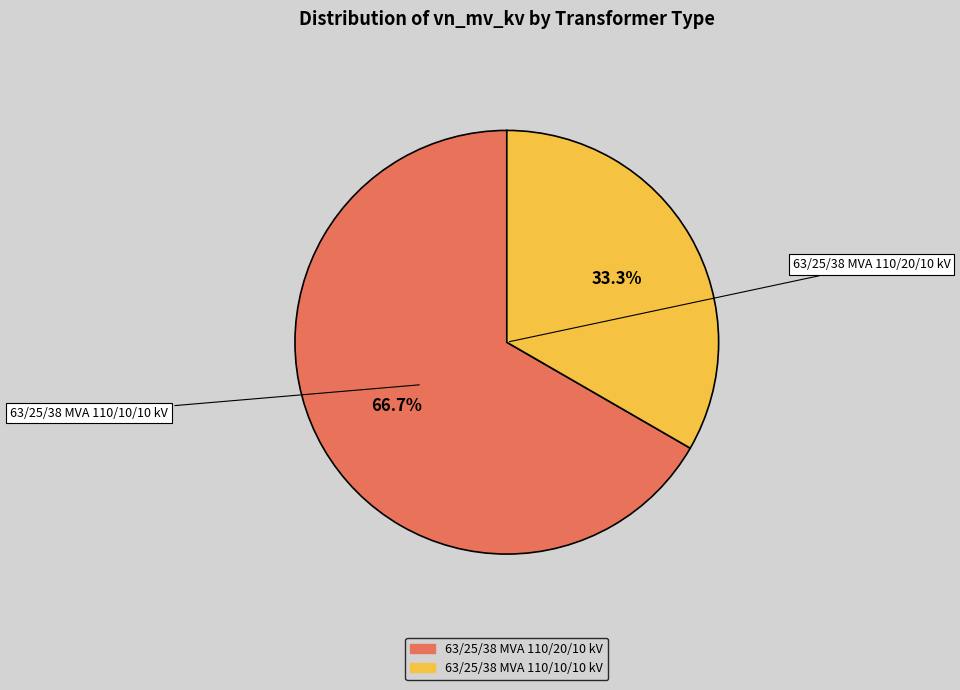

To the nearest percent, what is the difference between the largest and smallest slice percentages?

33%